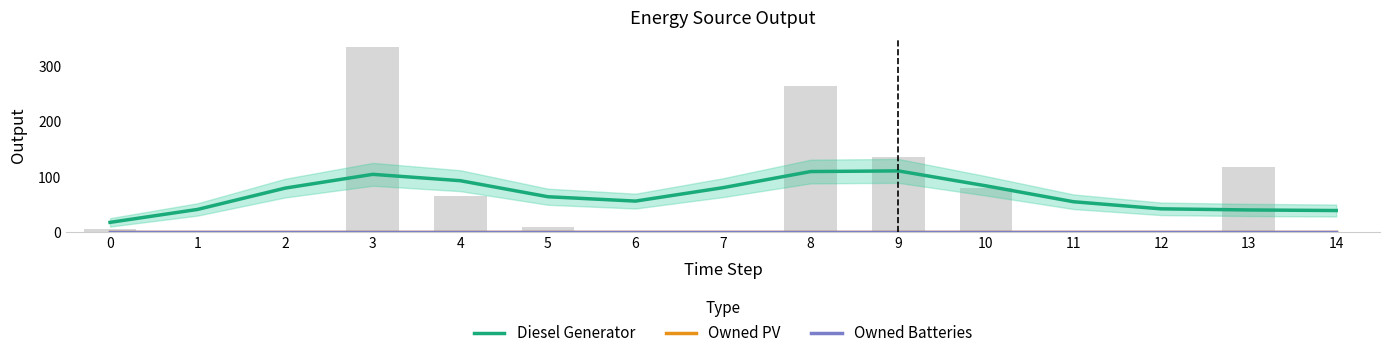

What is the spread (max minus min) of values at 9?

110.7